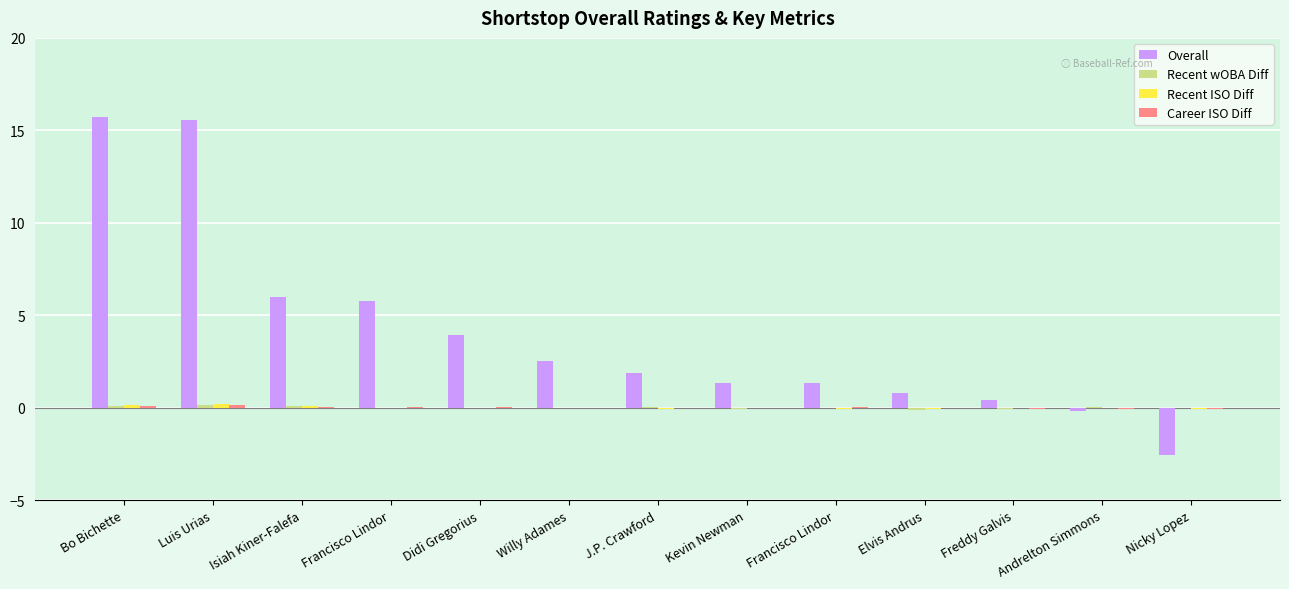

At how many categories does at least one series exceed 13?

2